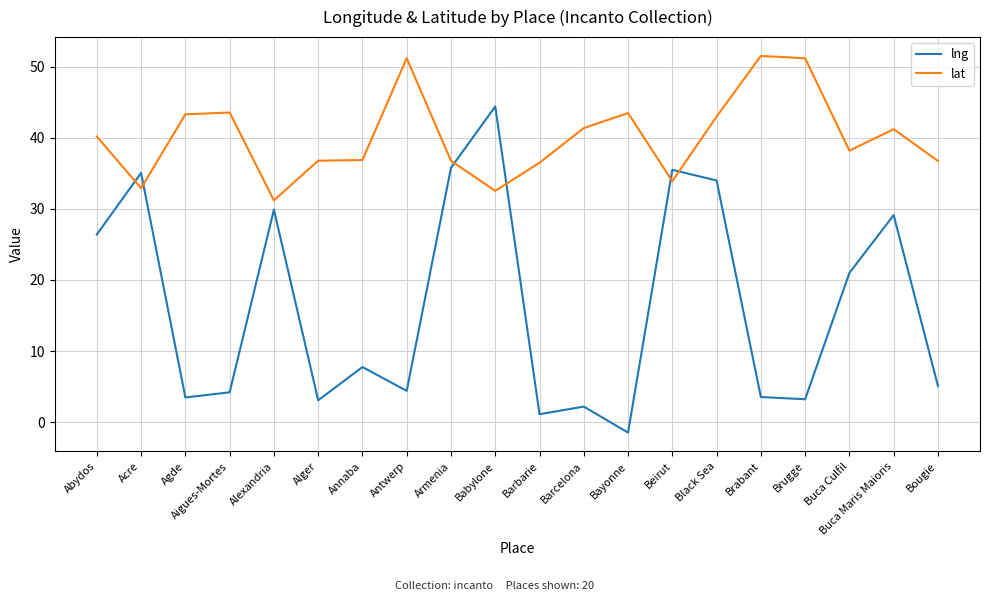

Is it true that lat equals 41.4 at Barcelona?

True